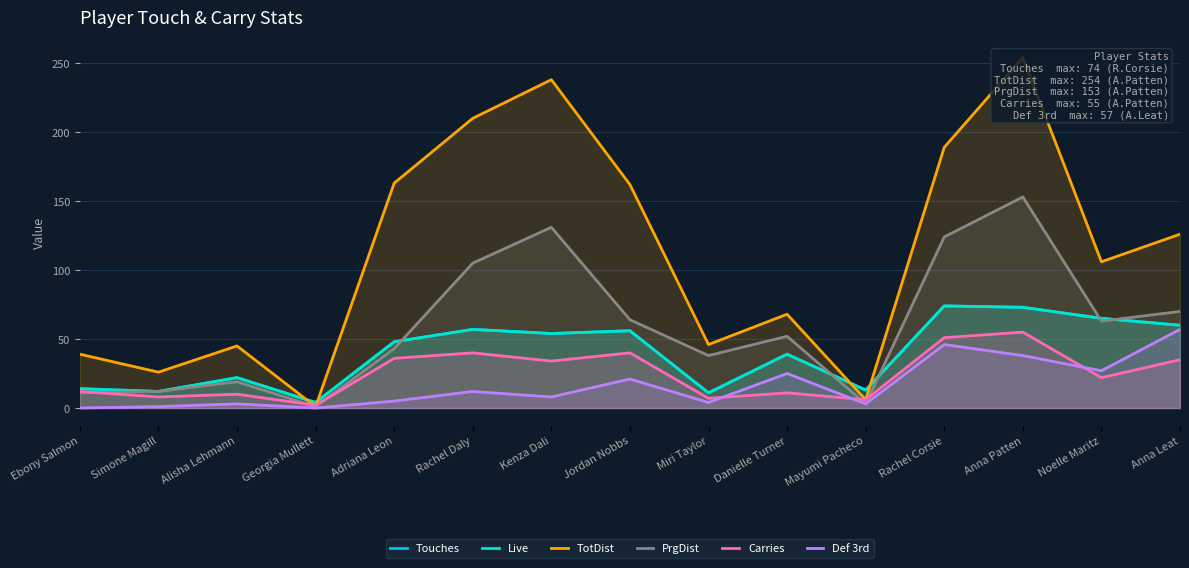

Which category has the lowest value across all series?

Ebony Salmon